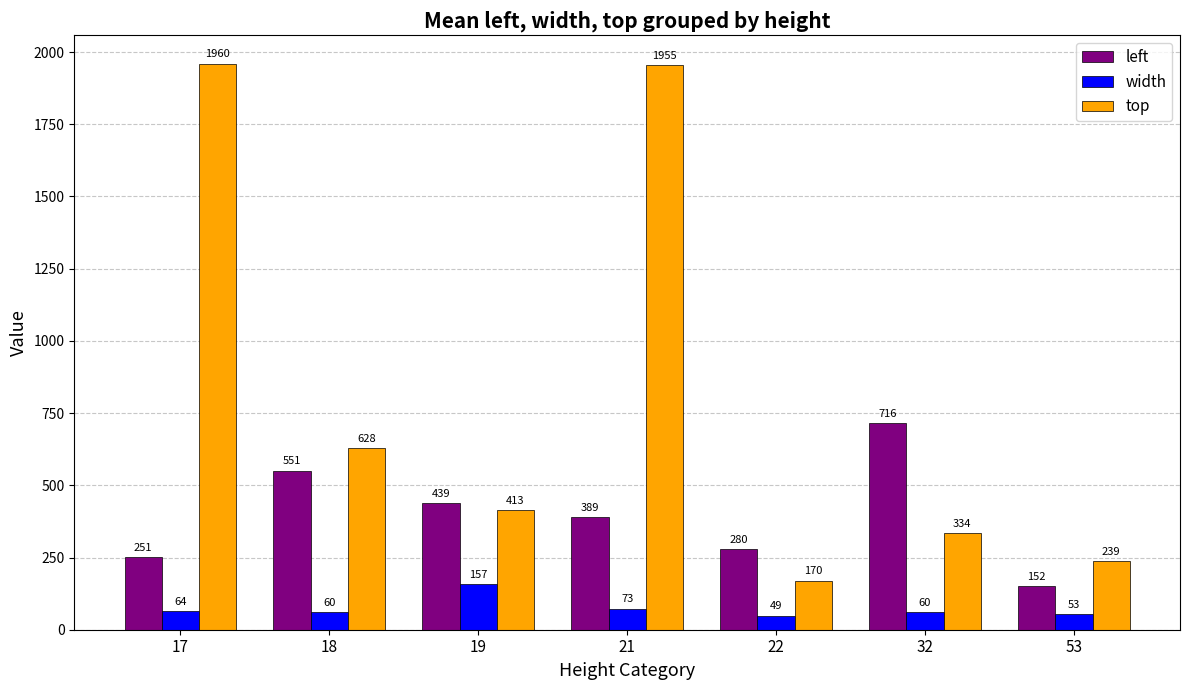

The left series shows 450 at 17. True or false?

False